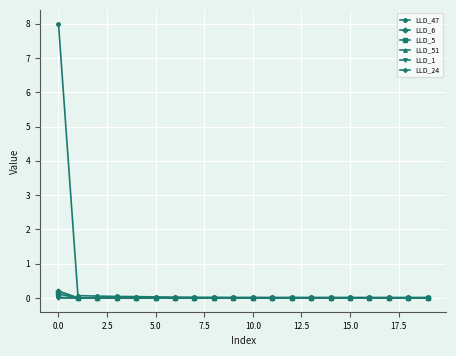

What is the maximum value shown in the chart?

8.0